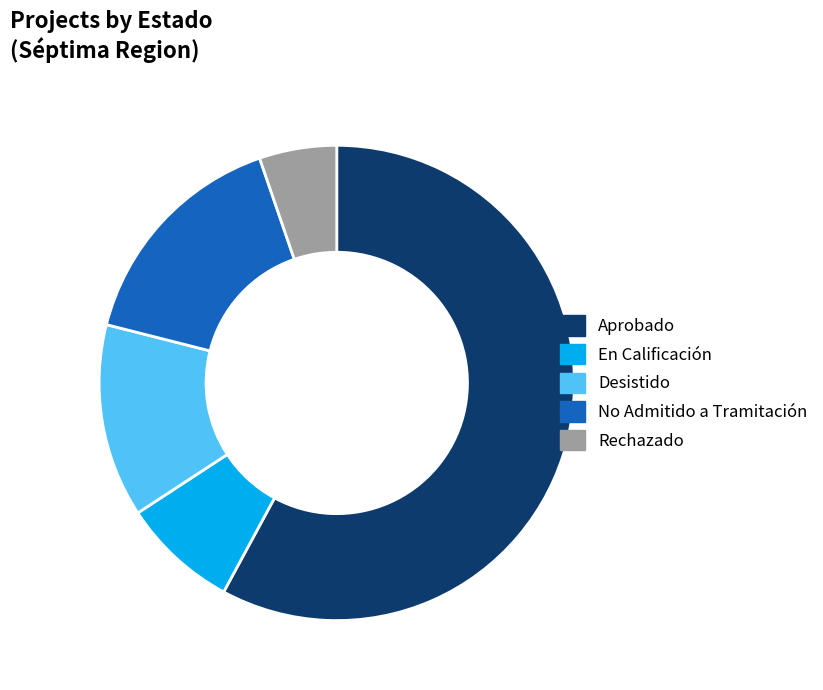

True or false: Desistido accounts for 13% of the total.

True